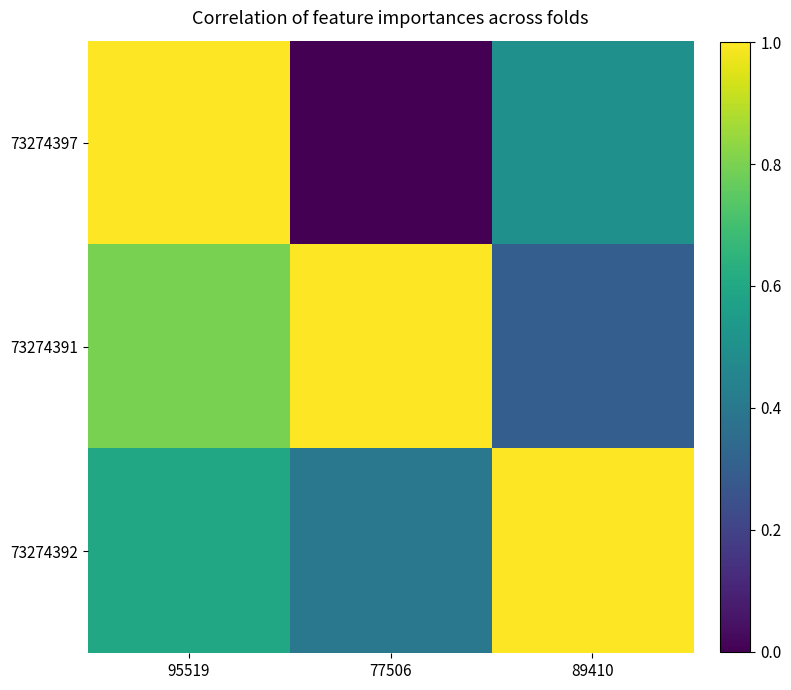

Rank the series by their maximum value, from highest to lowest.

73274397, 73274391, 73274392